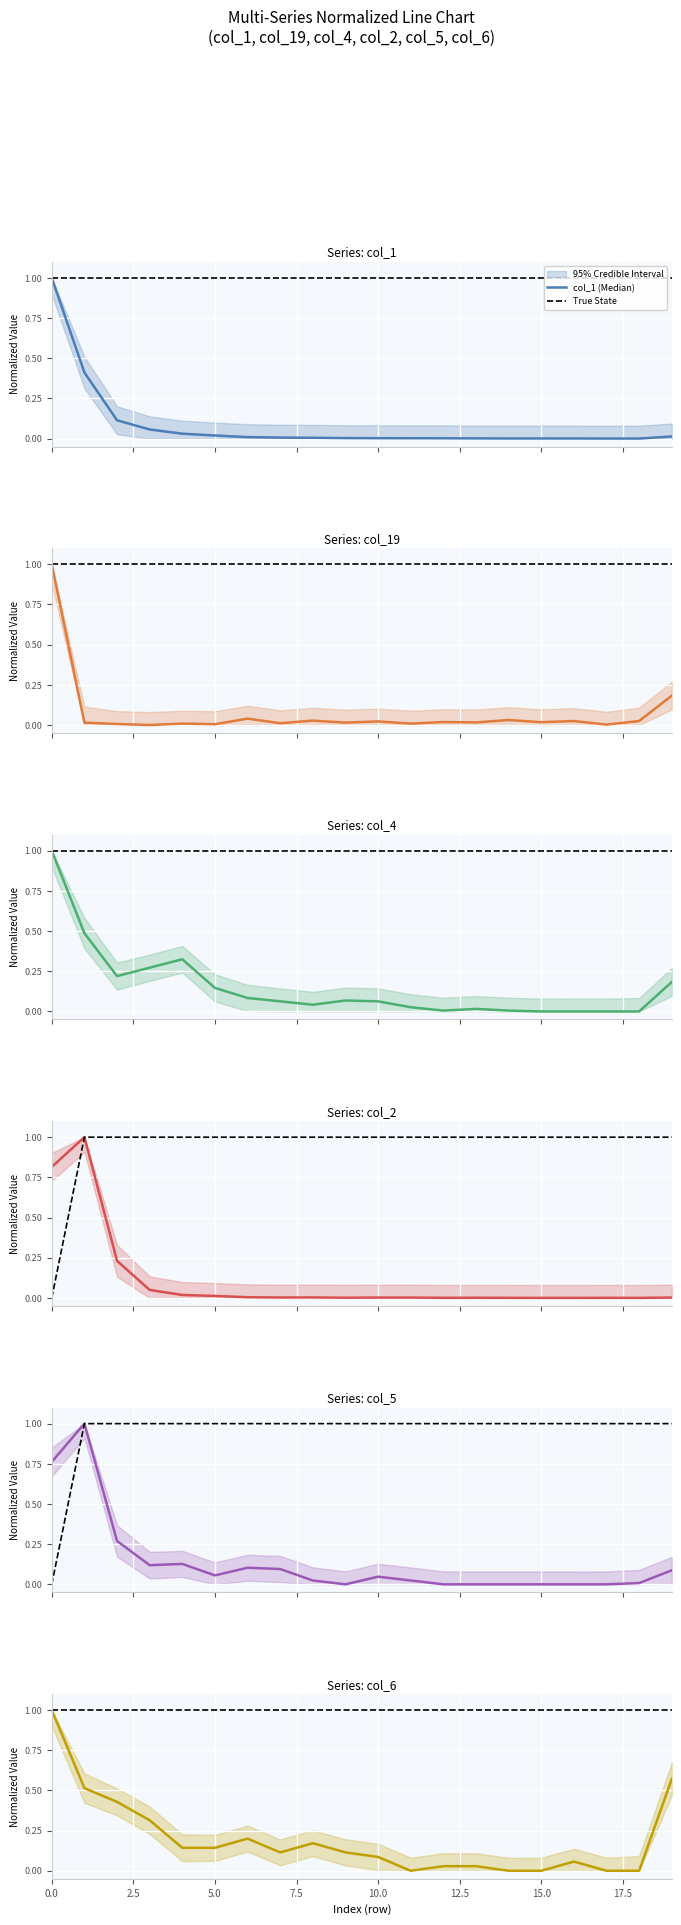

The col_5 series shows 0.6 at 13. True or false?

False